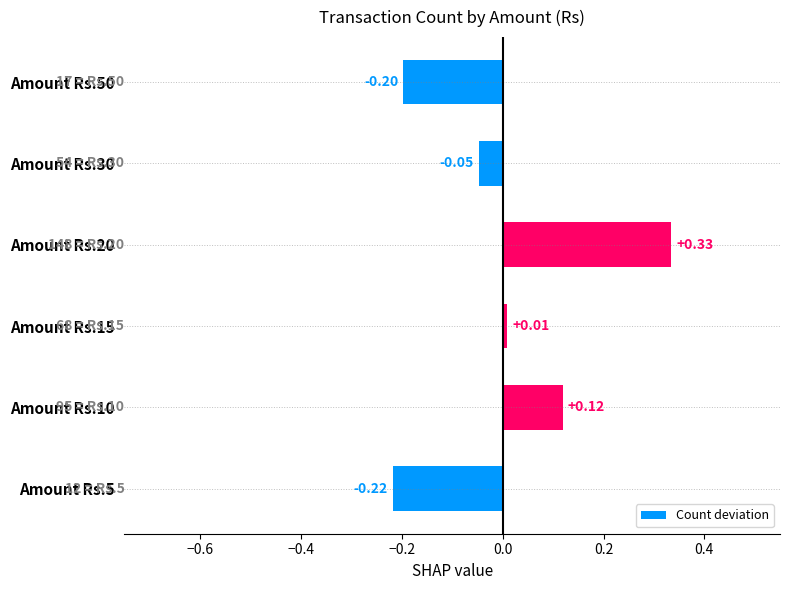

List the labels in order of value, largest first.

Amount Rs.20, Amount Rs.10, Amount Rs.15, Amount Rs.30, Amount Rs.50, Amount Rs.5